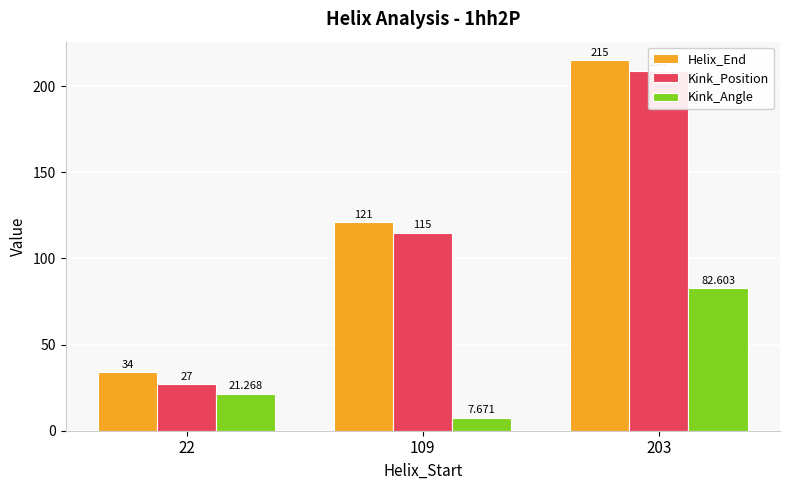

What is the sum of all Helix_End values?

370.0